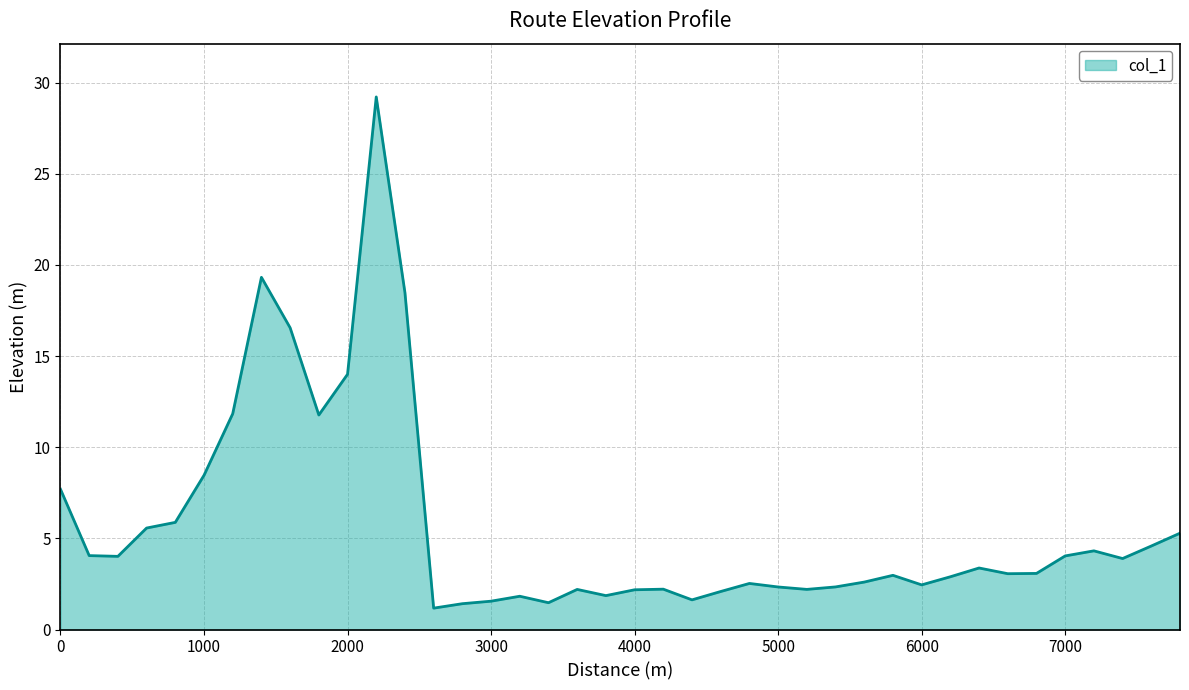

What is the sum of all values?

228.3